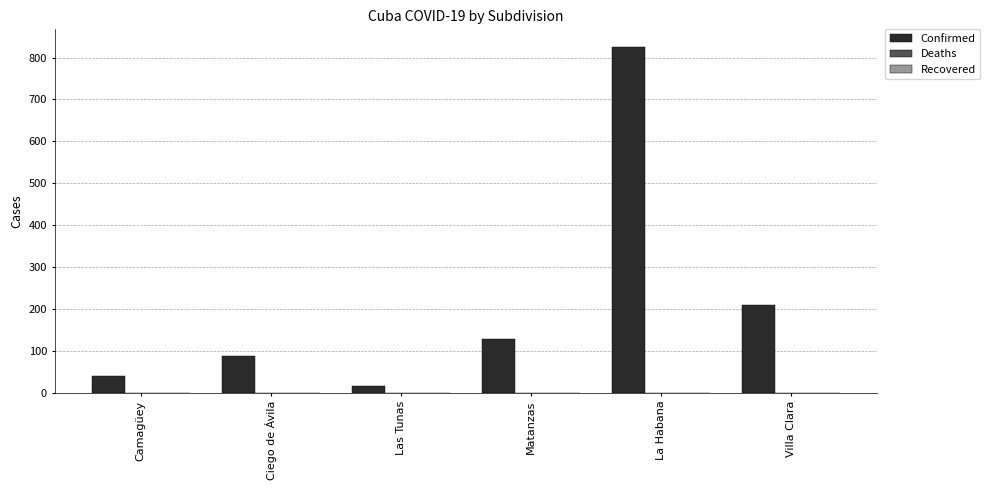

What is the change in value from Ciego de Ávila to Matanzas?

+39